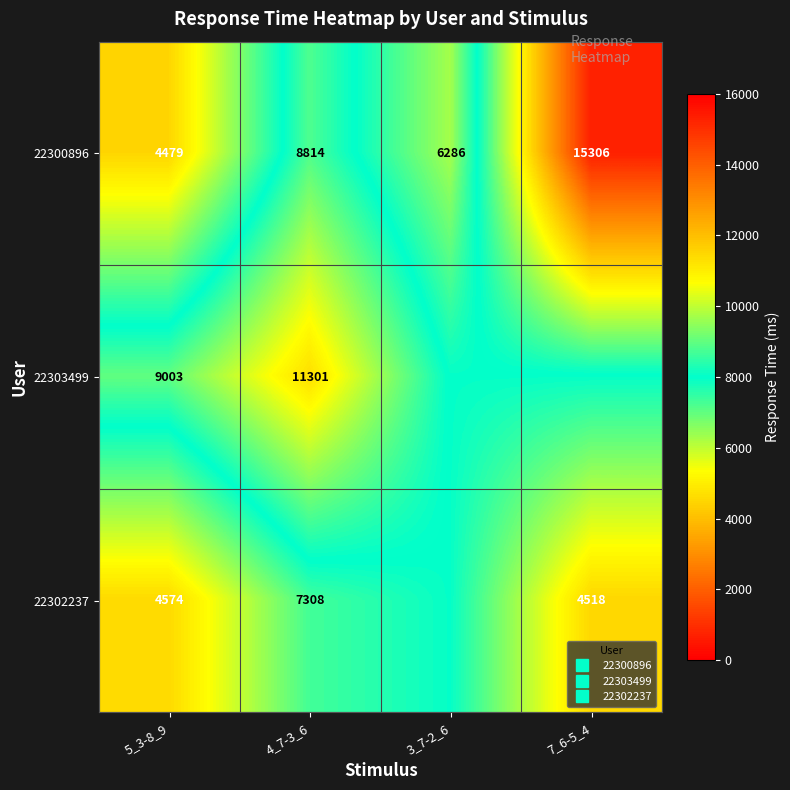

What is the sum of all 22303499 values?

36212.7